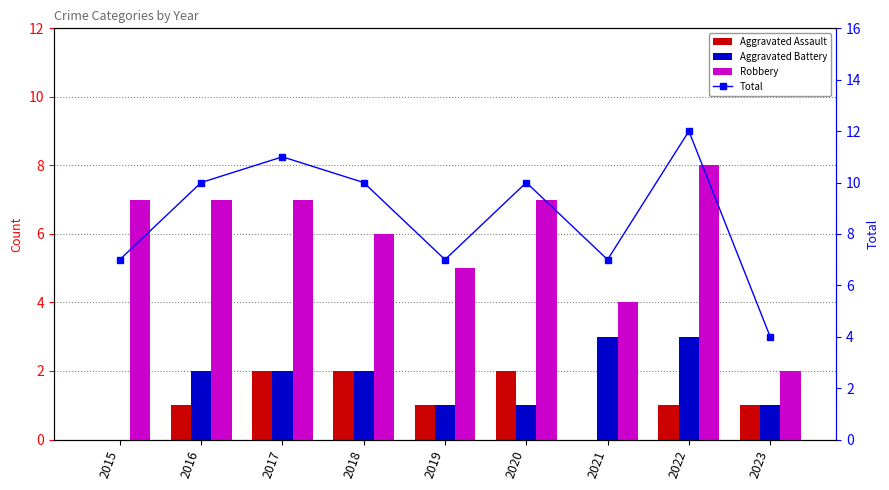

What is the difference between the highest and lowest values at 2021?

7